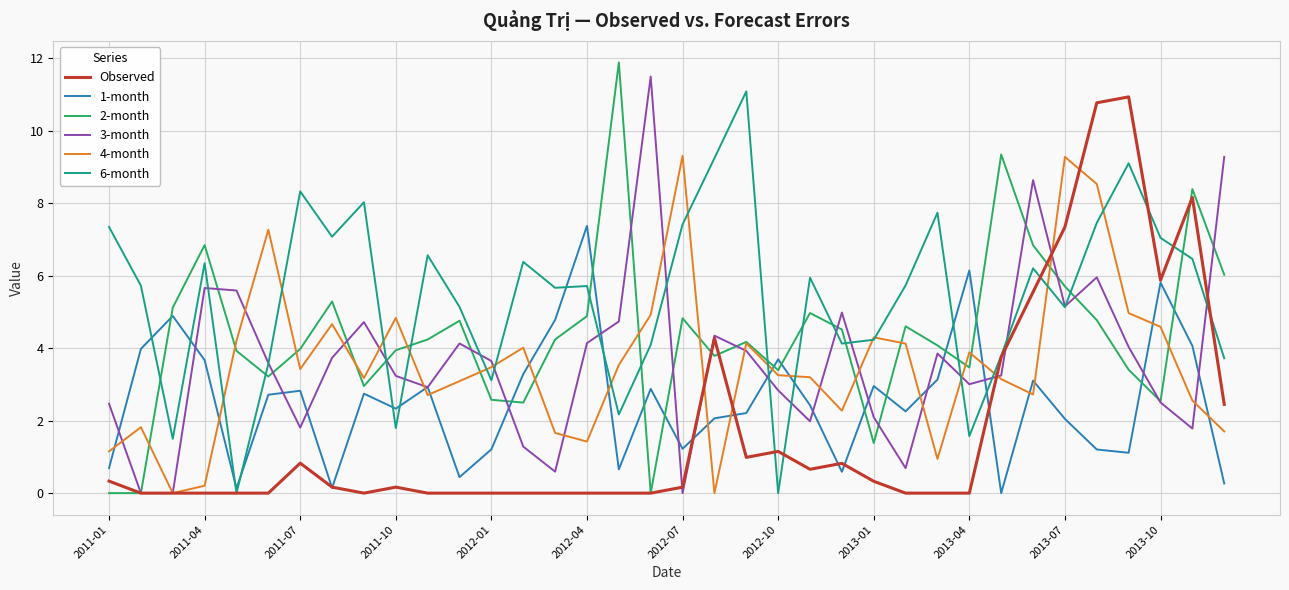

What is the sum of all 1-month values?

91.9